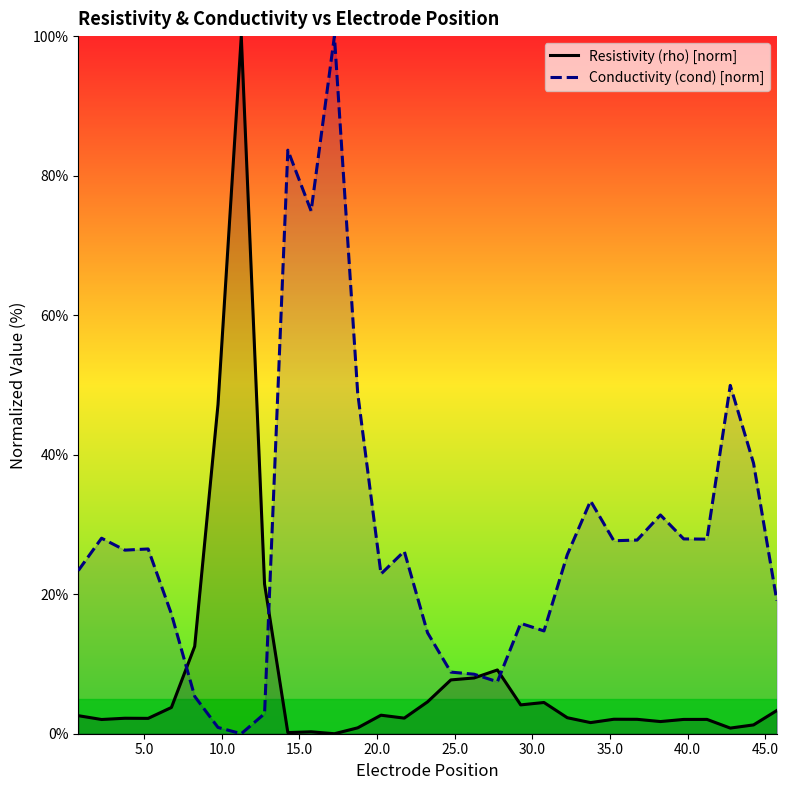

List the series in order of their overall mean, lowest first.

Resistivity (rho) [norm], Conductivity (cond) [norm]